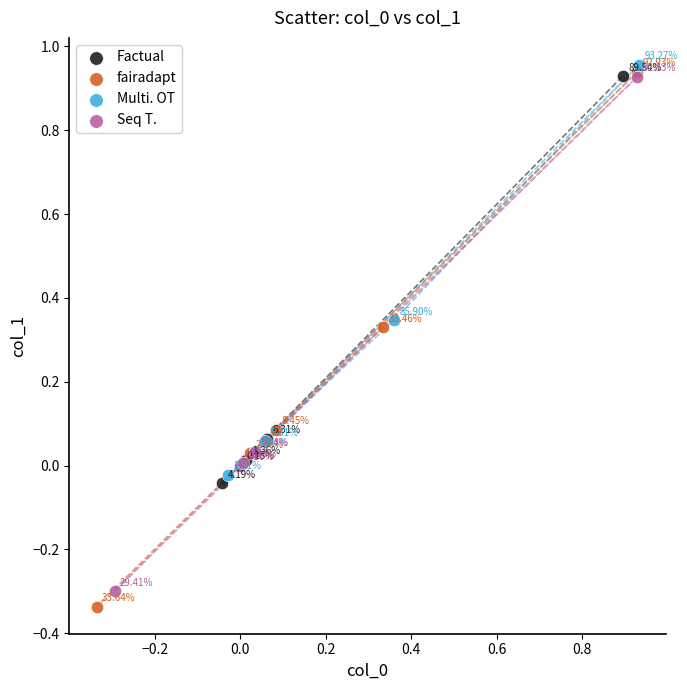

Which series contains the highest Y value?

Multi. OT